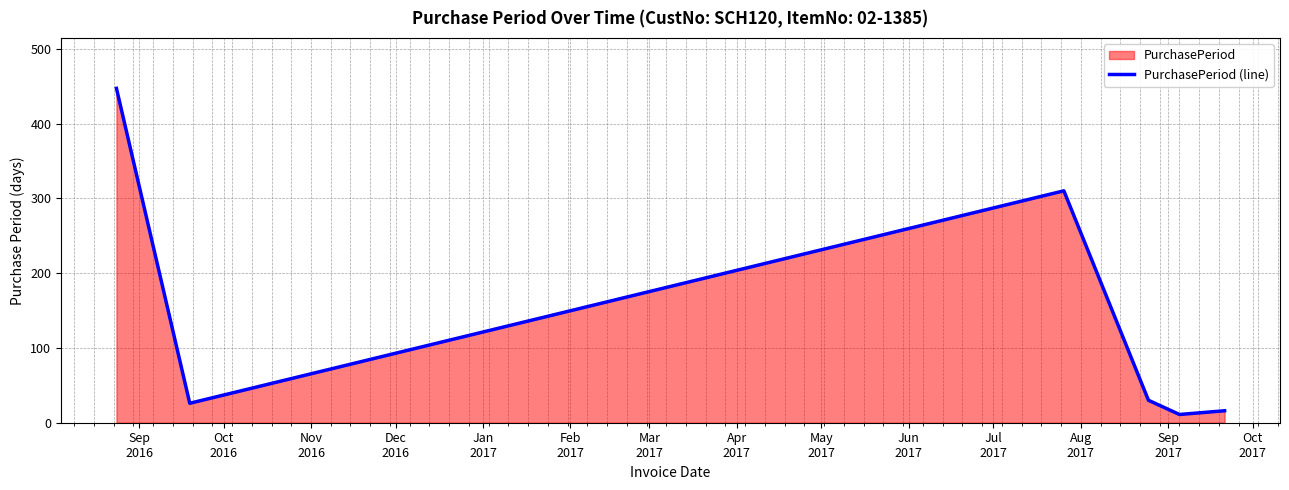

True or false: there are more than 0 points higher than both neighbors.

True